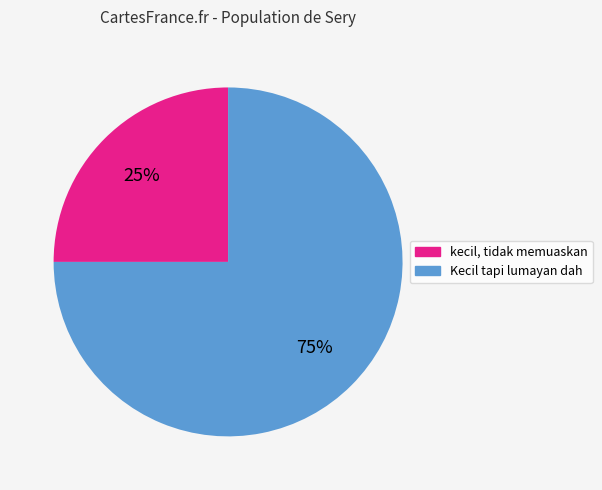

True or false: Kecil tapi lumayan dah accounts for 69% of the total.

False